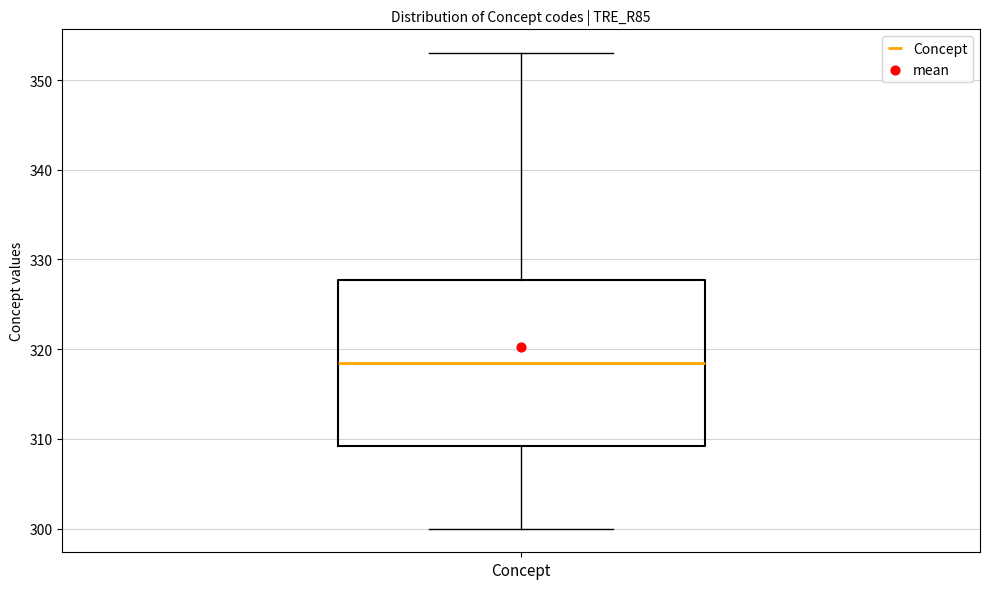

Where does the median line of the box for Concept sit on the y-axis? The values are not printed on the chart, so give them approximately, as read against the axis.

319